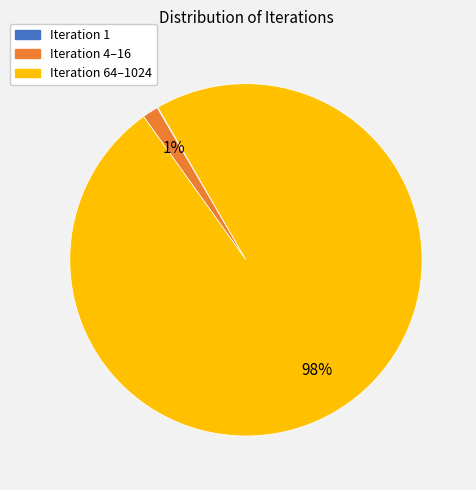

Does any single category account for the majority?

Yes